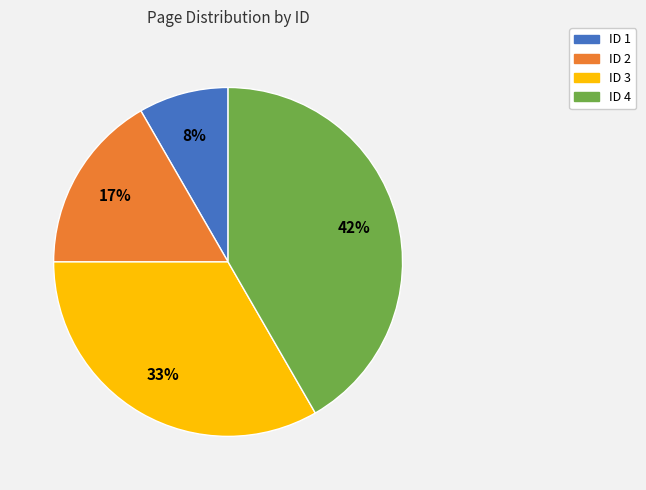

Combined, do ID 4 and ID 2 account for over 50%?

Yes